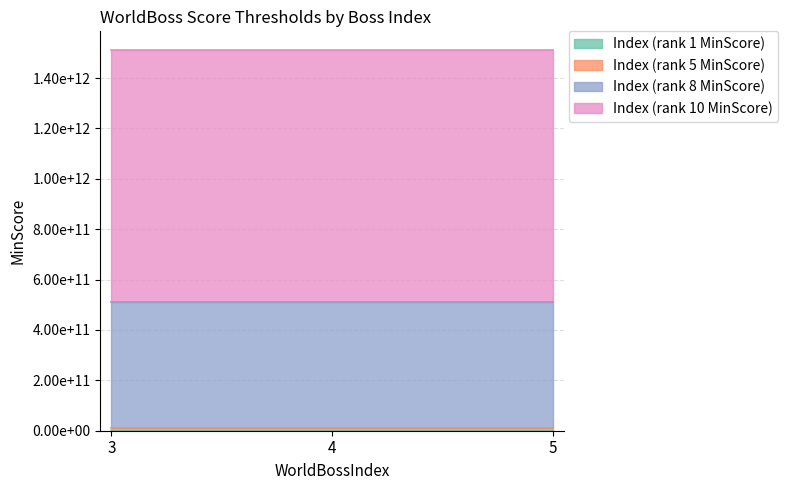

What is the approximate value of Index (rank 8 MinScore) at 5?

500000000000